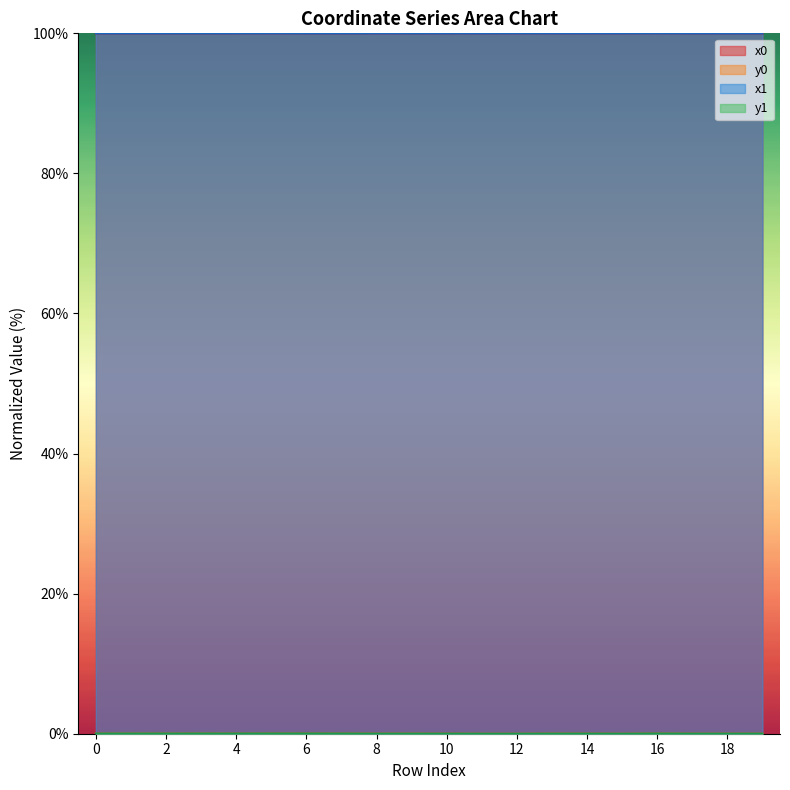

True or false: y0 line has more than 2 interior local peaks.

True